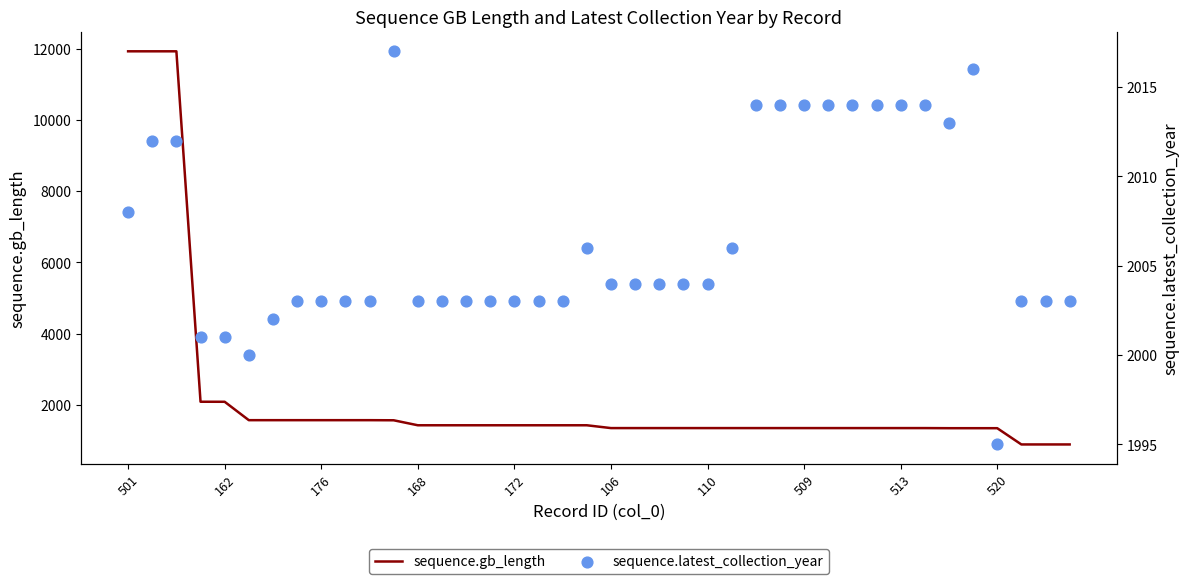

Is the value of sequence.latest_collection_year at 32 greater than the value of sequence.gb_length at 31?

Yes